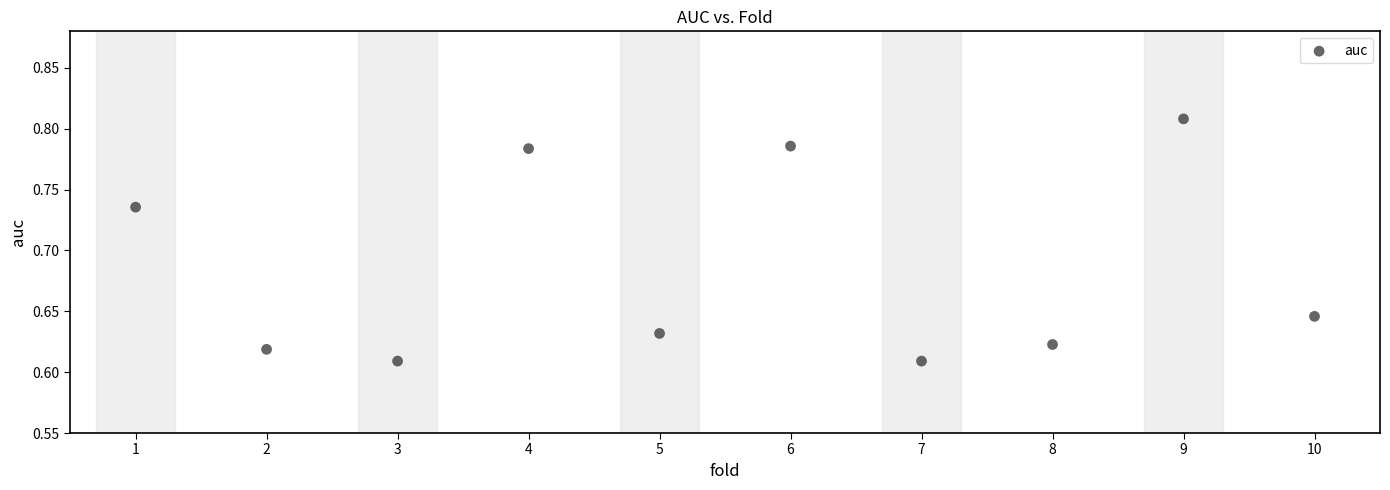

What is the range of X values (max minus min)?

9.0